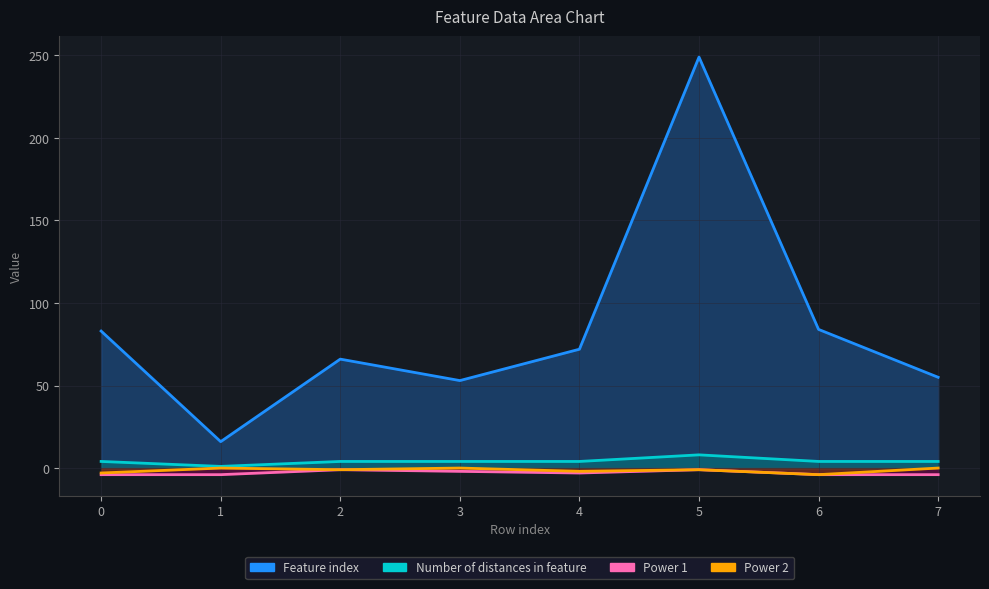

Rank the categories by Power 2 value from lowest to highest.

6, 0, 4, 2, 5, 1, 3, 7